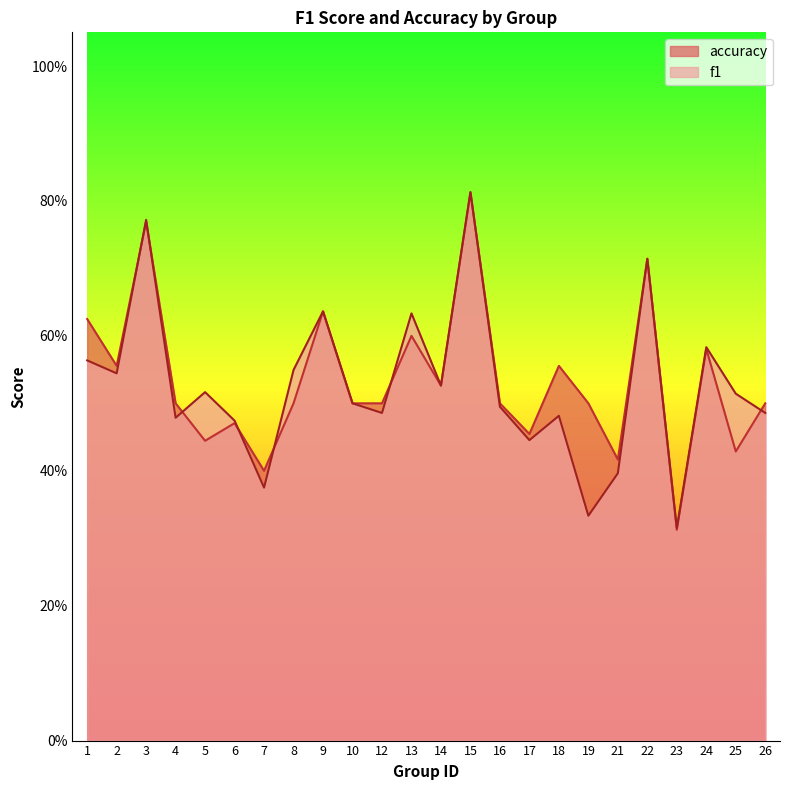

What is the difference between the maximum and minimum values in the accuracy series?

0.5